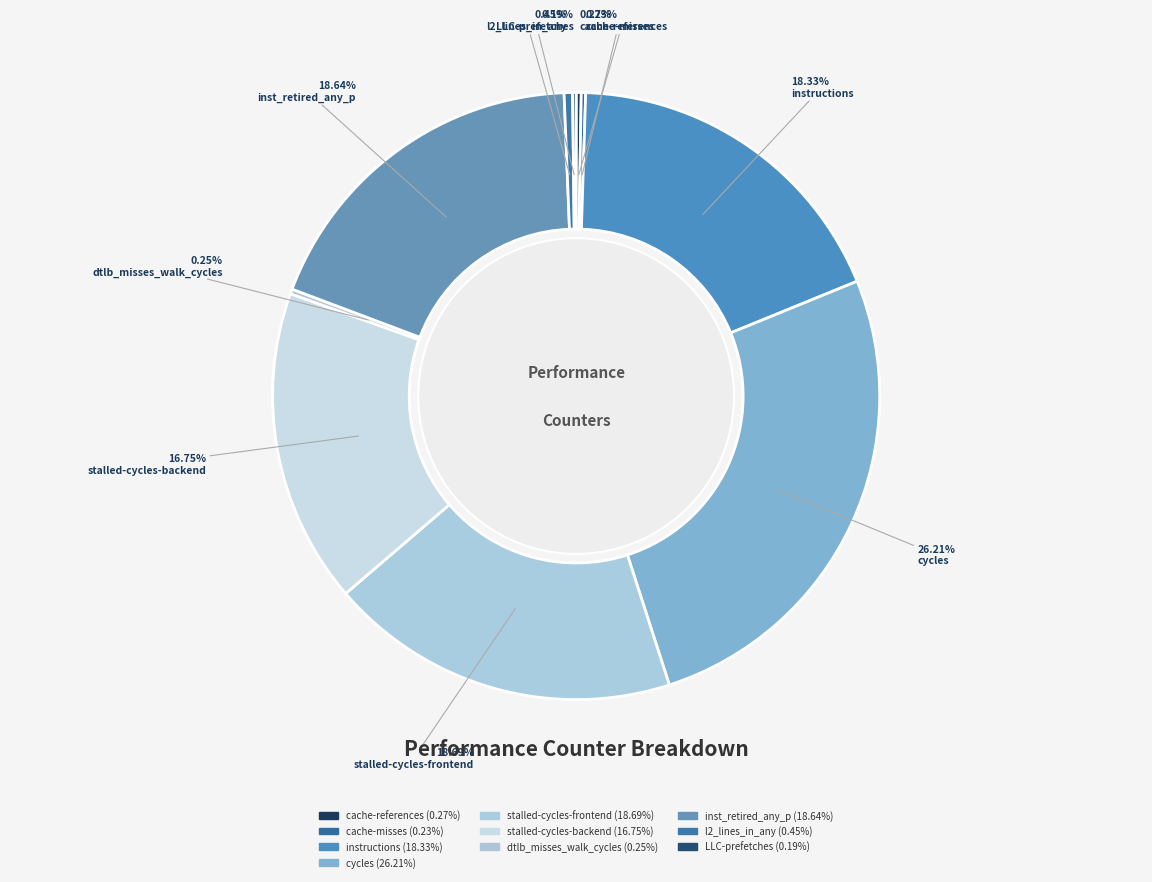

Rank the categories by value from lowest to highest.

LLC-prefetches, cache-misses, dtlb_misses_walk_cycles, cache-references, l2_lines_in_any, stalled-cycles-backend, instructions, inst_retired_any_p, stalled-cycles-frontend, cycles